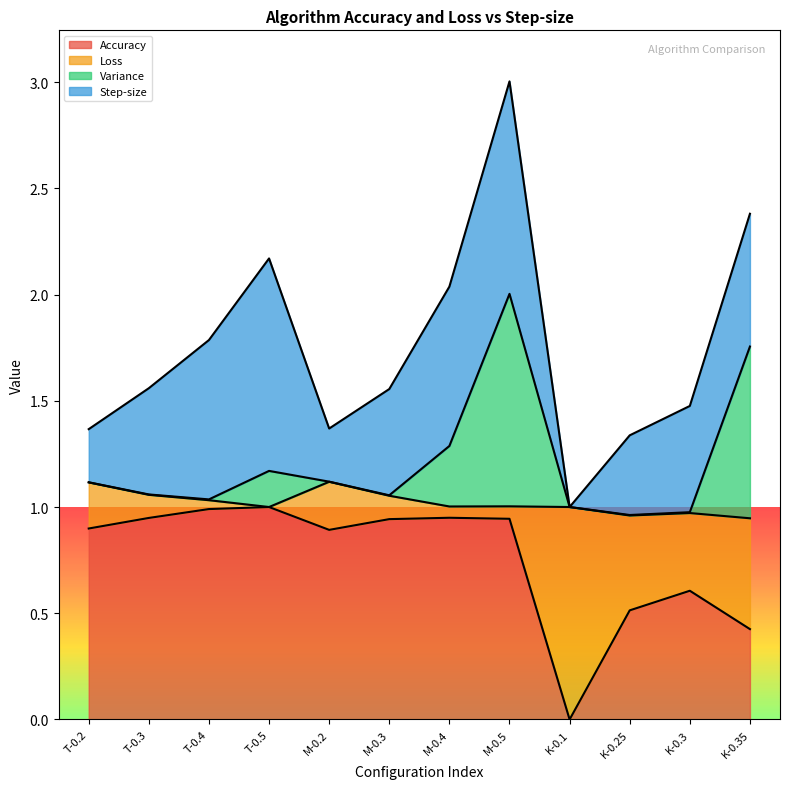

True or false: Accuracy has a value of 0.2 at K-0.25.

False